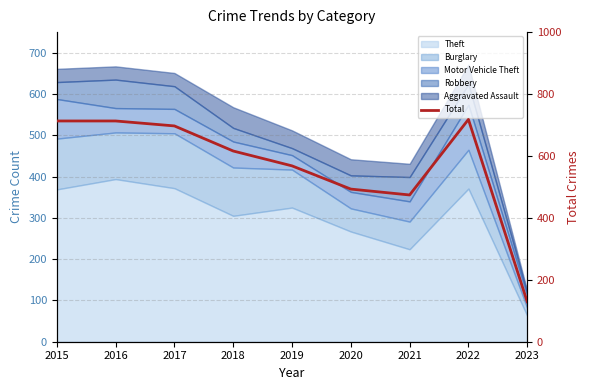

At which category does the chart reach its minimum across all series?

2023